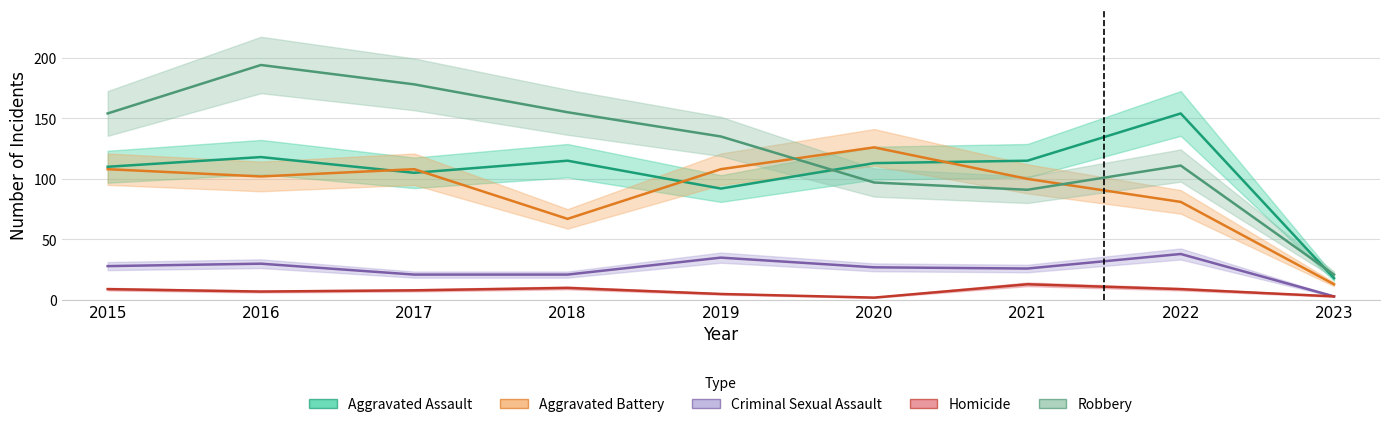

Reading right to left, what are all the values shown in this chart?

Aggravated Assault: 2023=18	2022=154	2021=115	2020=113	2019=92	2018=115	2017=105	2016=118	2015=110
Aggravated Battery: 2023=13	2022=81	2021=100	2020=126	2019=108	2018=67	2017=108	2016=102	2015=108
Criminal Sexual Assault: 2023=3	2022=38	2021=26	2020=27	2019=35	2018=21	2017=21	2016=30	2015=28
Homicide: 2023=3	2022=9	2021=13	2020=2	2019=5	2018=10	2017=8	2016=7	2015=9
Robbery: 2023=21	2022=111	2021=91	2020=97	2019=135	2018=155	2017=178	2016=194	2015=154